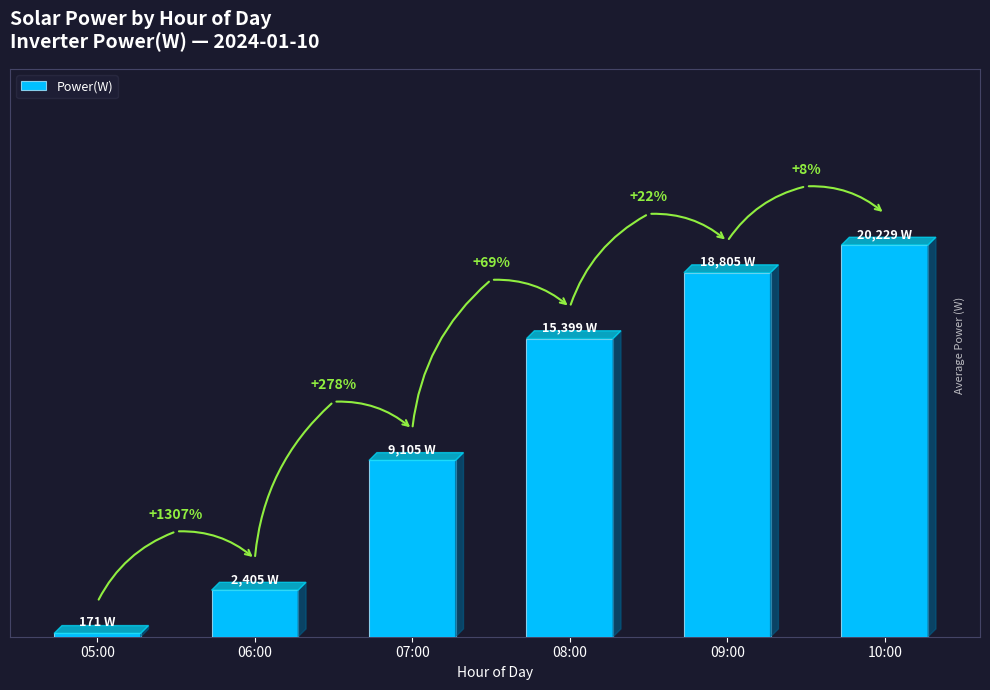

What is the average value?

11019